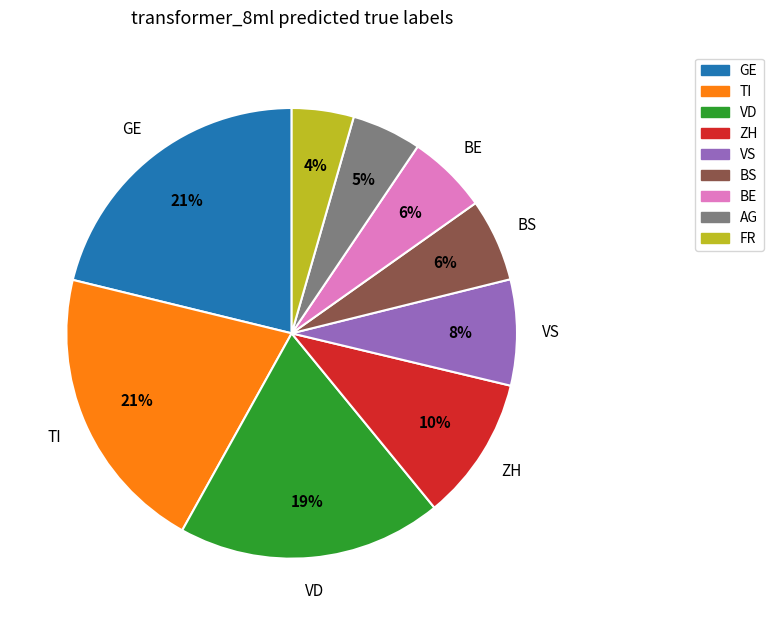

How many segments does this pie chart have?

9